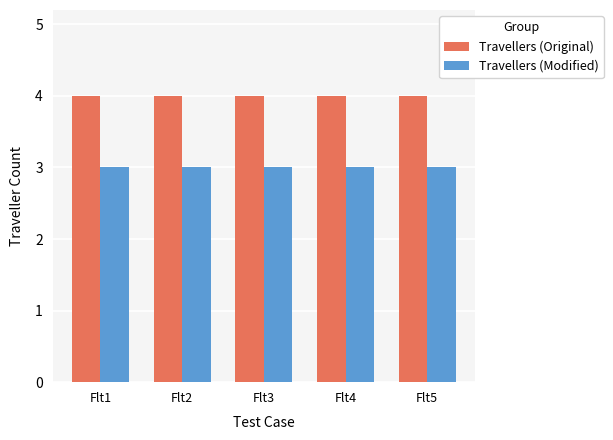

What is the value of the Travellers (Original) bar at the 2nd from the left?

4